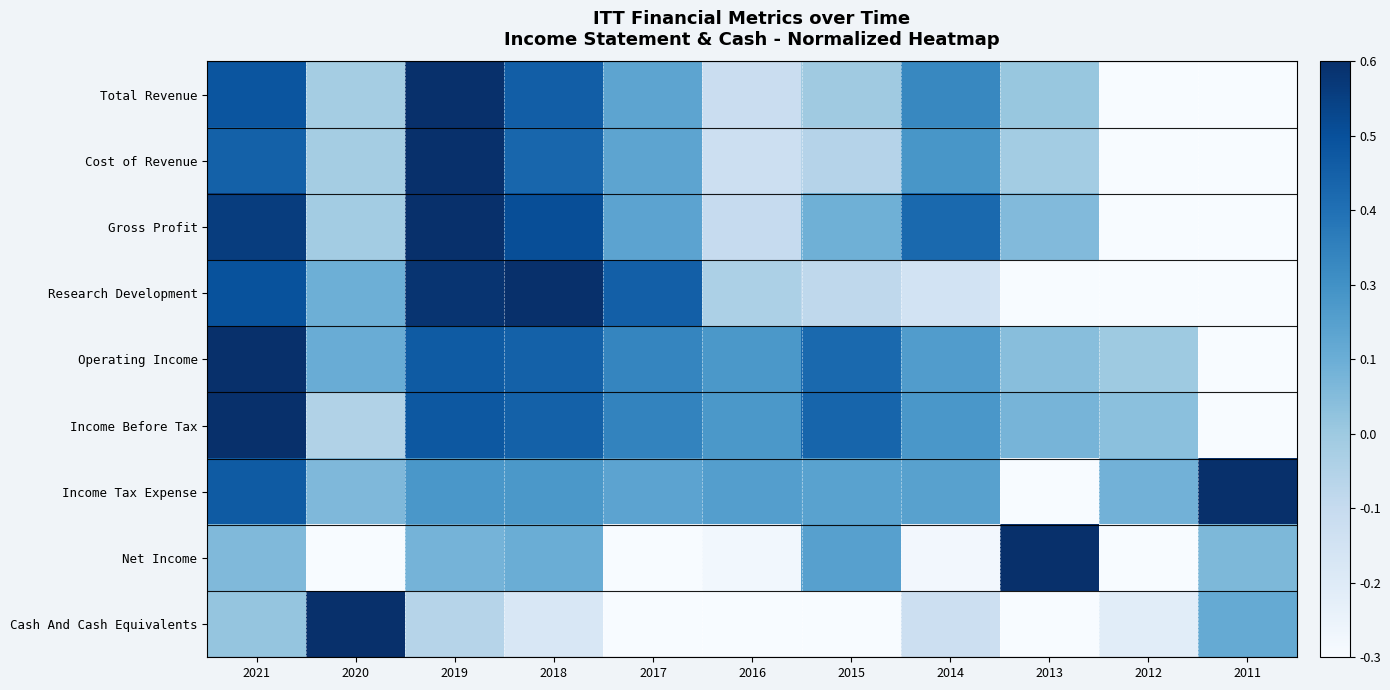

At how many categories does at least one series exceed 0?

11